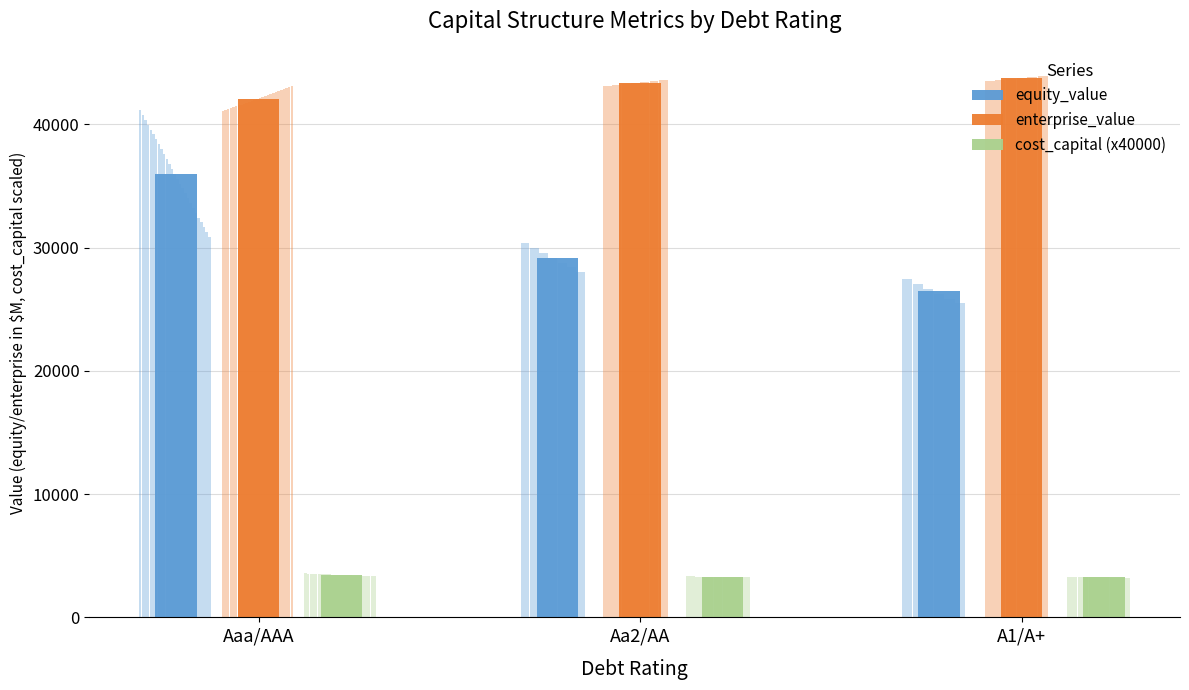

Which label corresponds to the largest value in the chart?

A1/A+